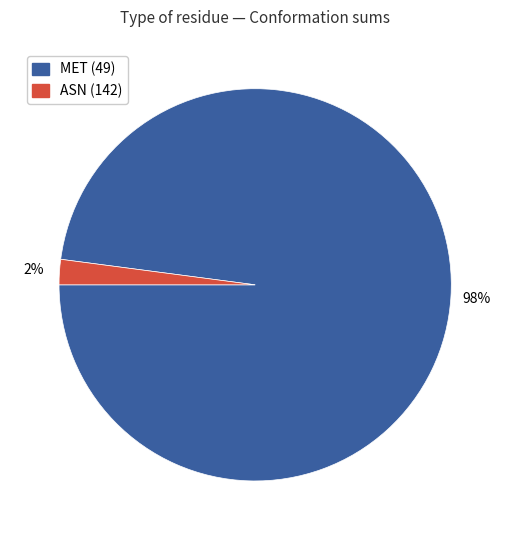

To the nearest percent, what percentage of the pie is MET (49)?

98%